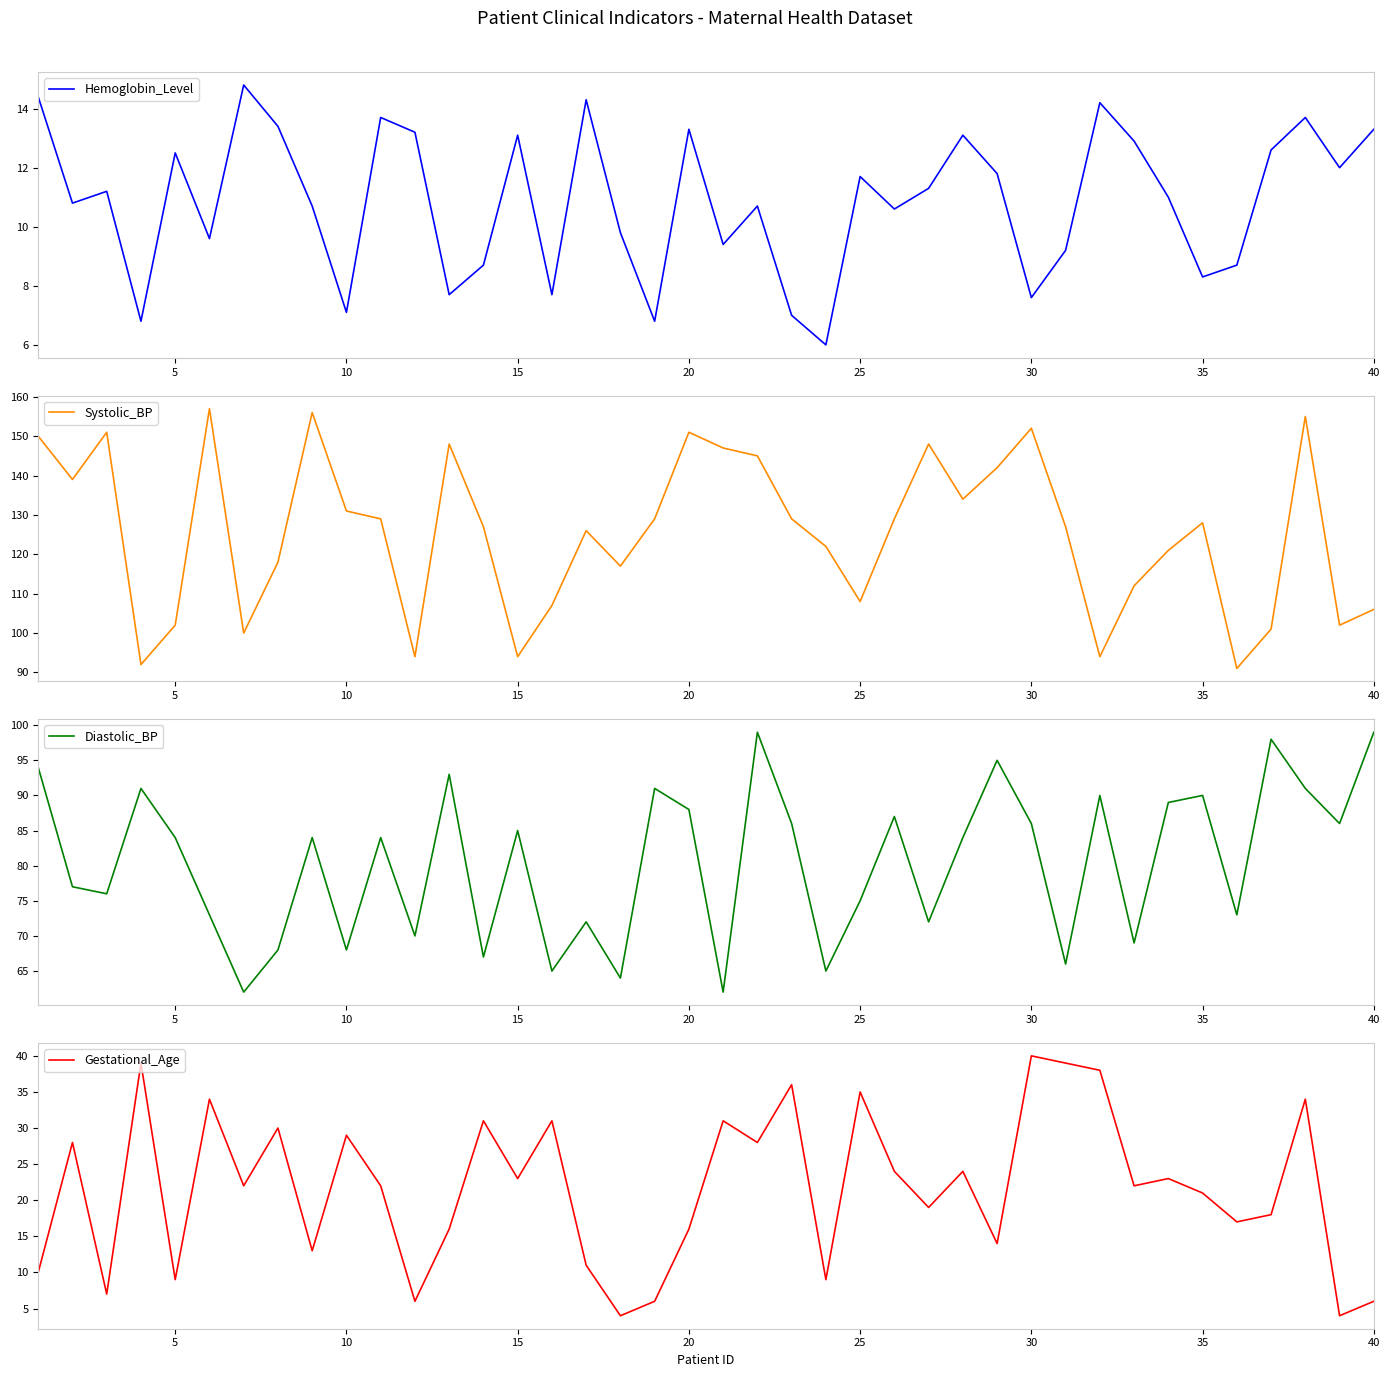

Which series has the largest range (max minus min)?

Systolic_BP